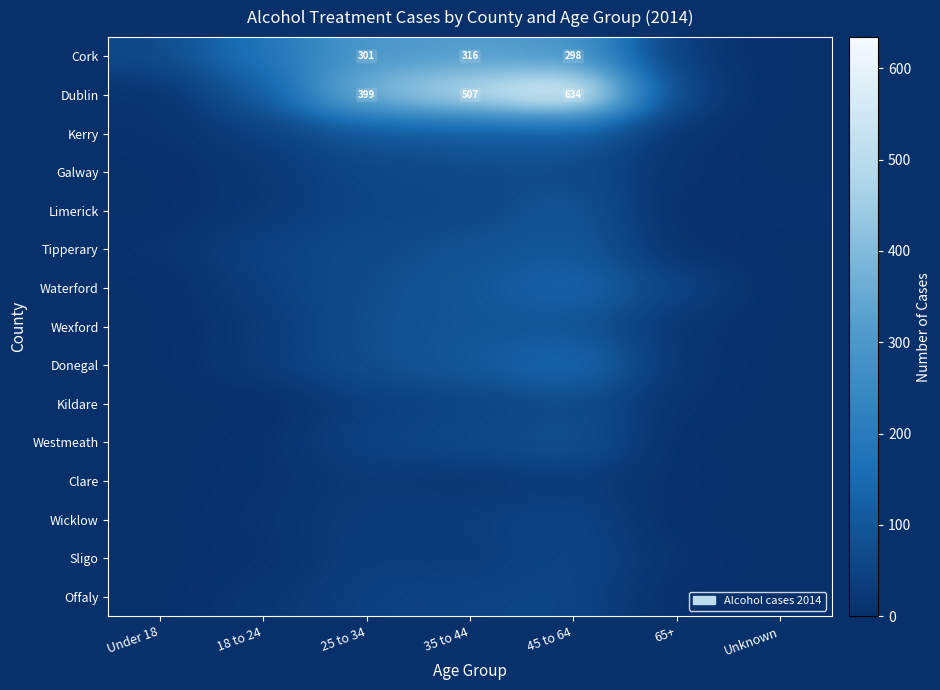

Count the number of categories in the chart.

7